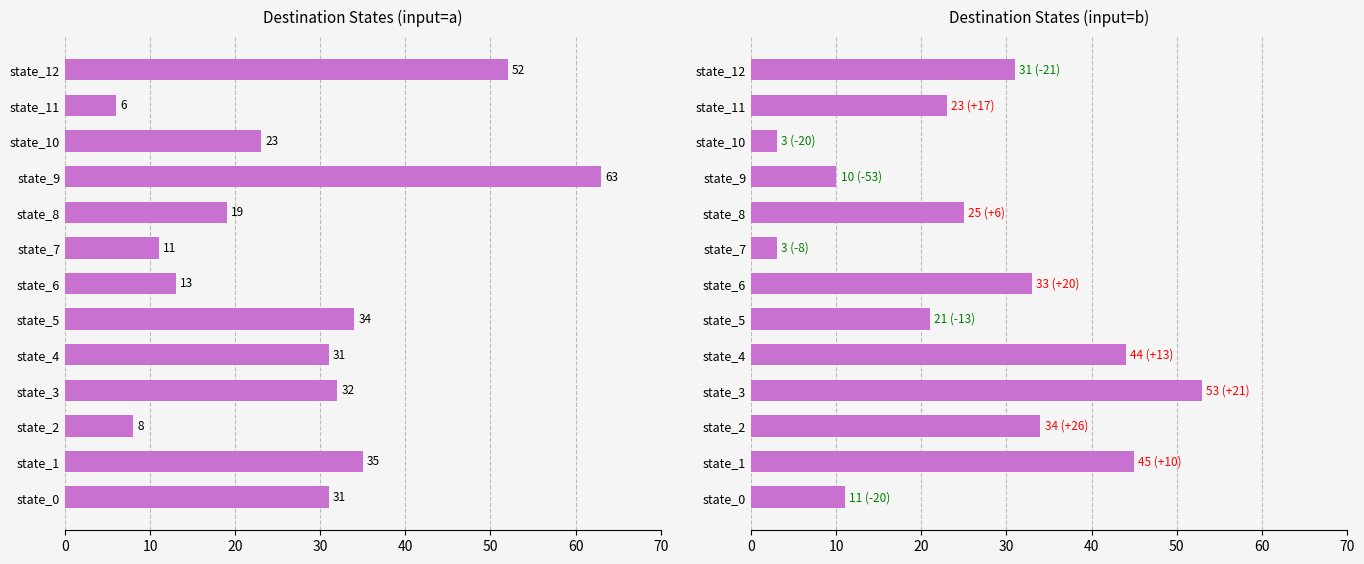

How many groups of bars are there?

13